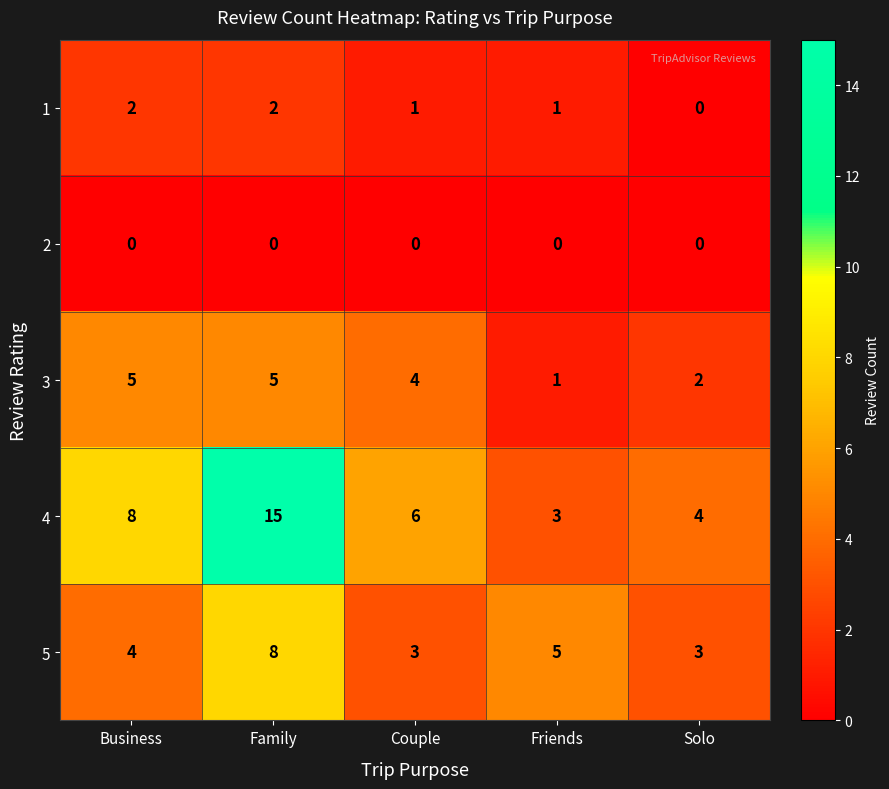

At which label is 4 closest to 9?

Business